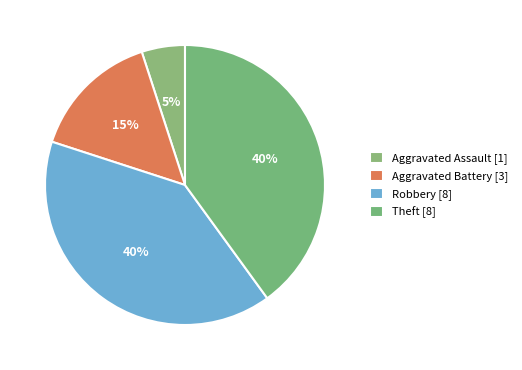

How many segments does this pie chart have?

4